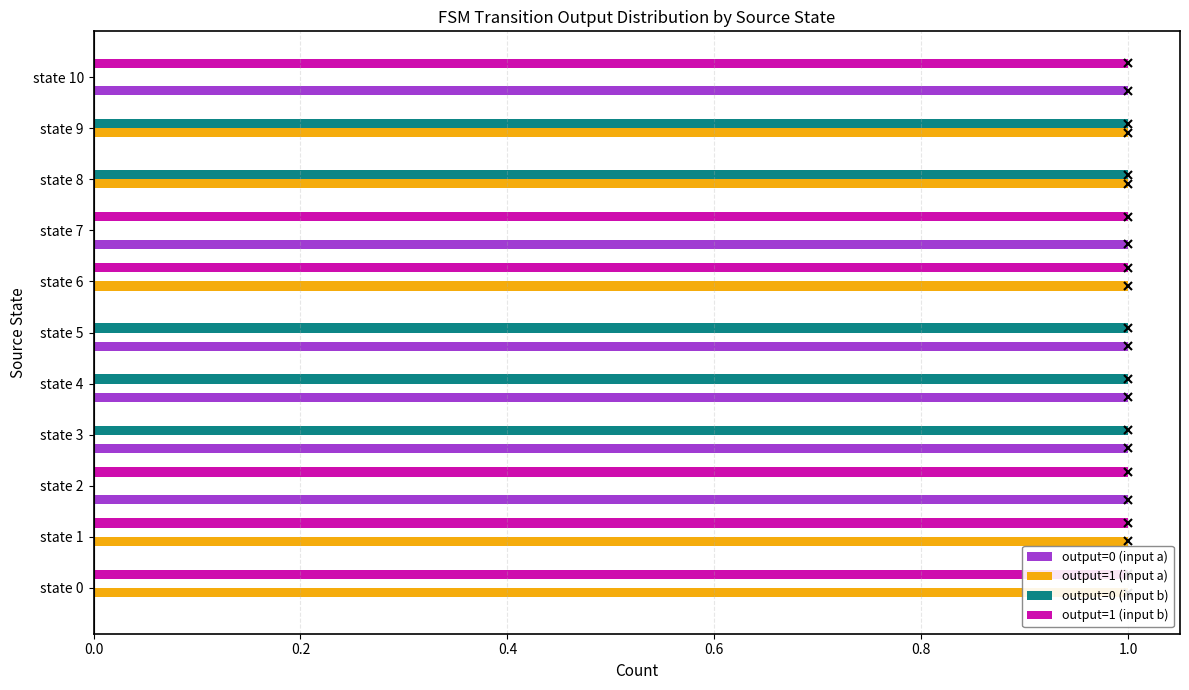

Is the value of output=0 (input a) at state 6 greater than the value of output=1 (input a) at state 9?

No